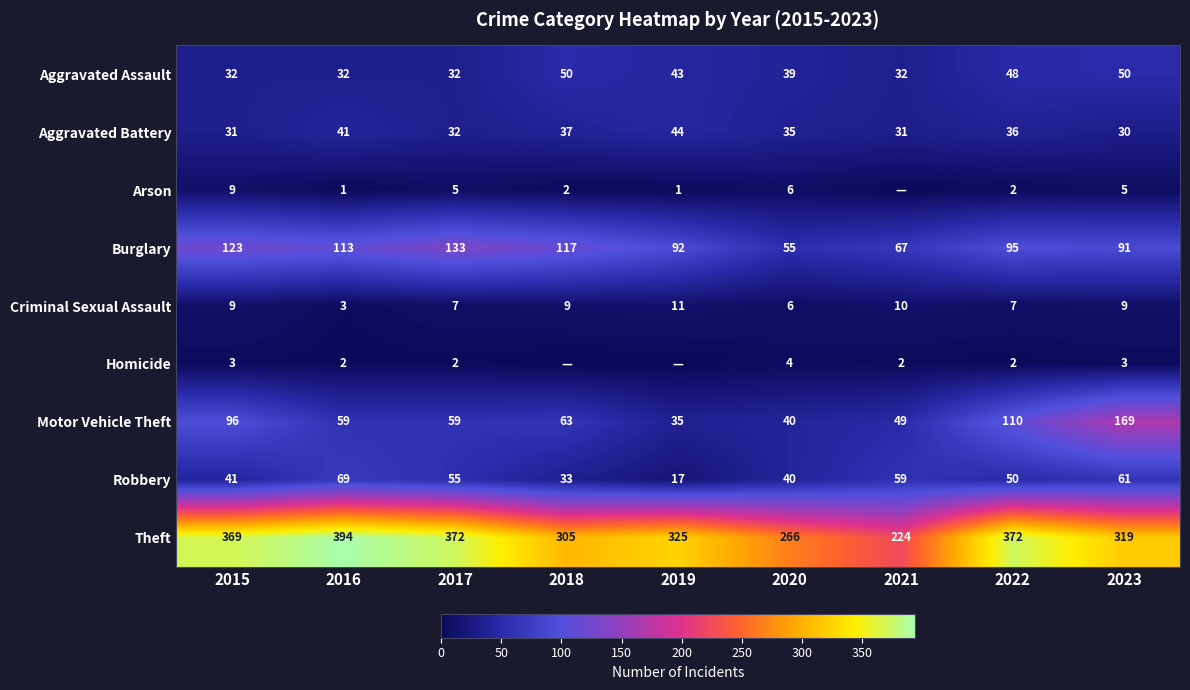

What is the difference between the maximum and minimum values in the Aggravated Assault series?

18